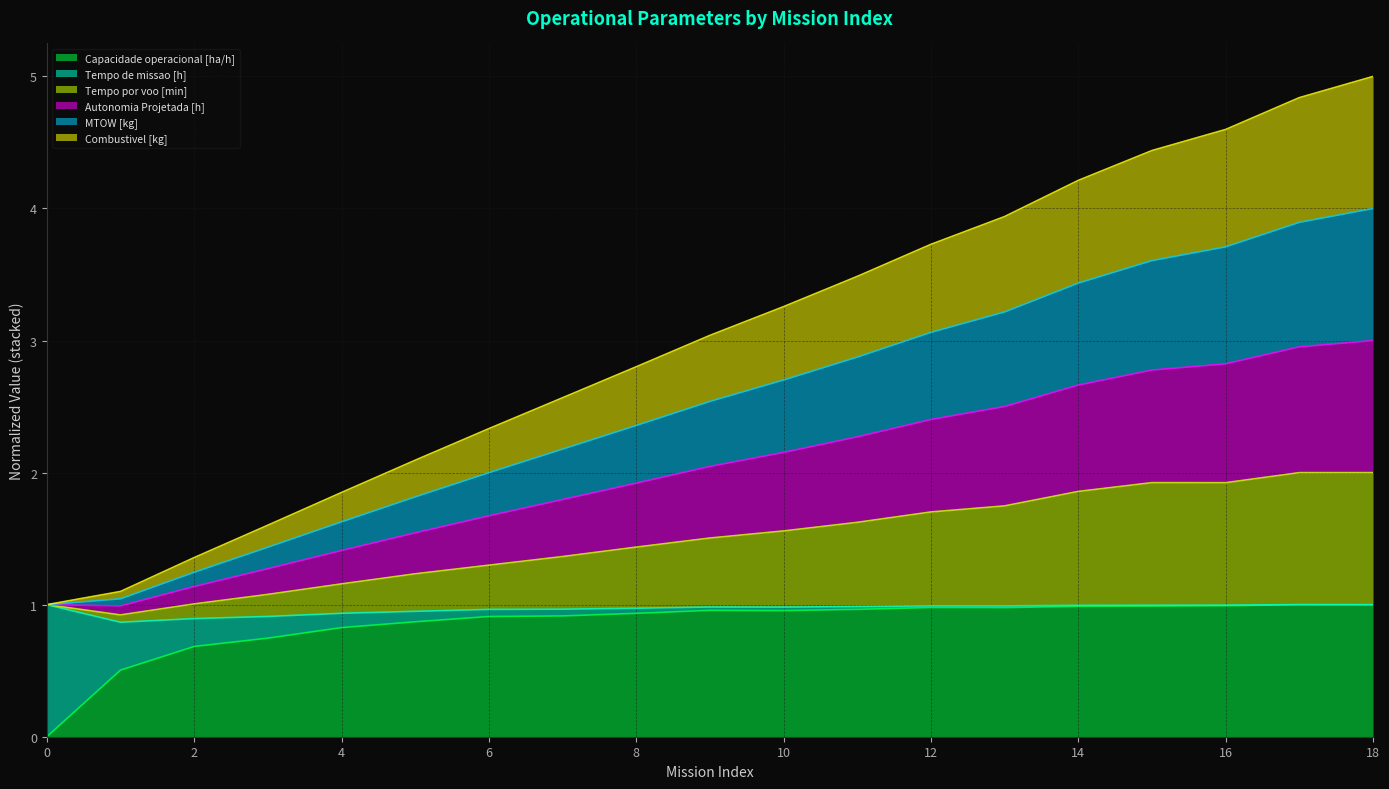

True or false: MTOW [kg] and Combustivel [kg] intersect in this chart.

False